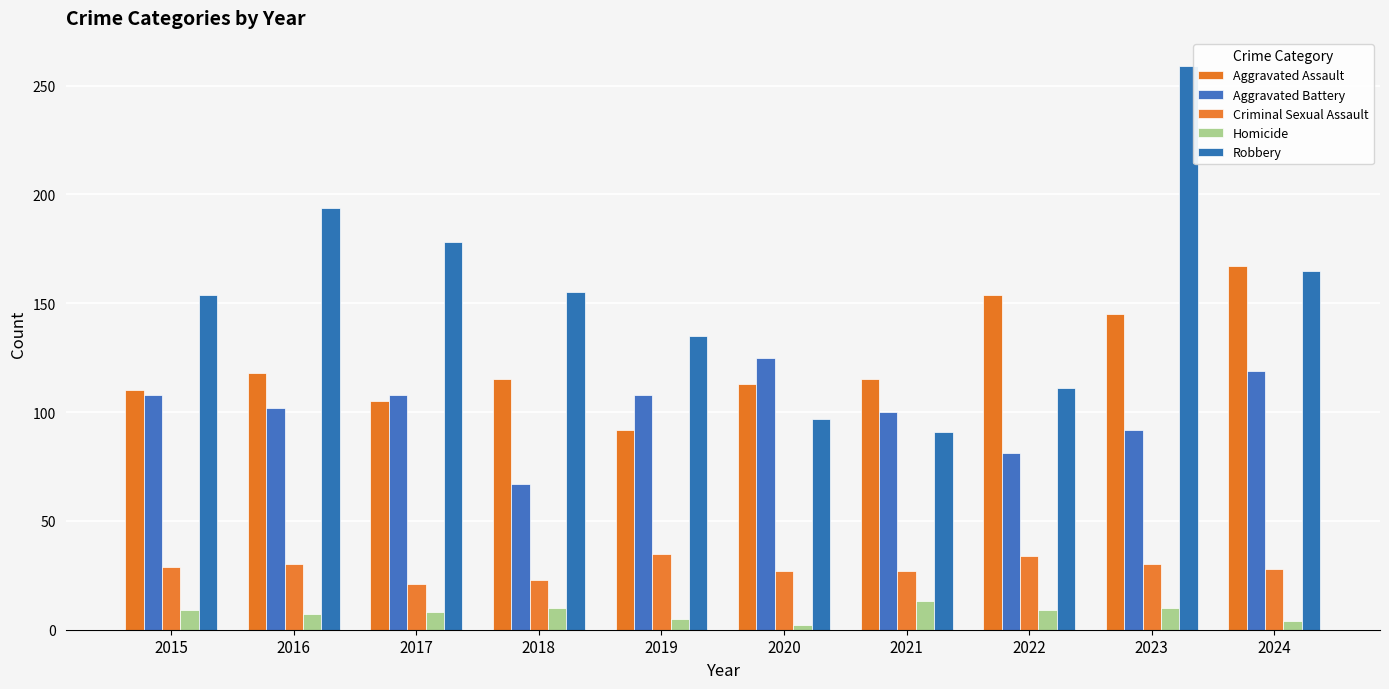

How many series are shown in this chart?

5